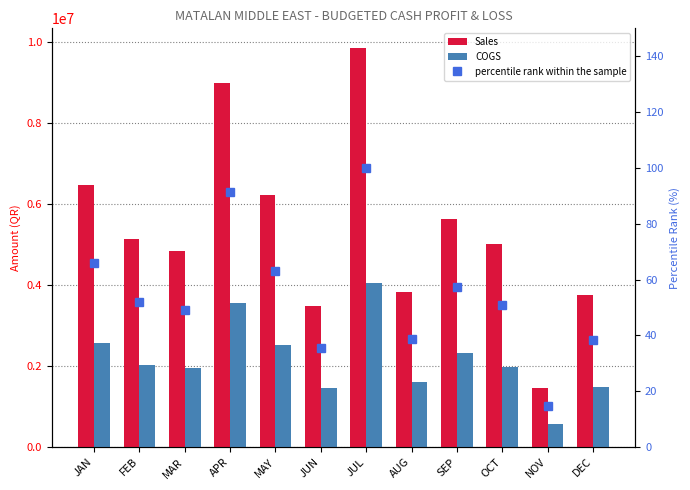

What is the total value across all series at APR?

12543458.3